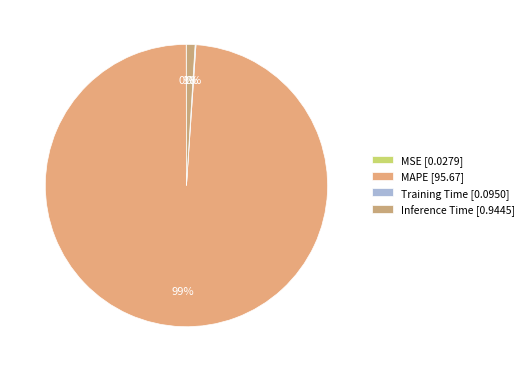

Which category accounts for the majority?

MAPE